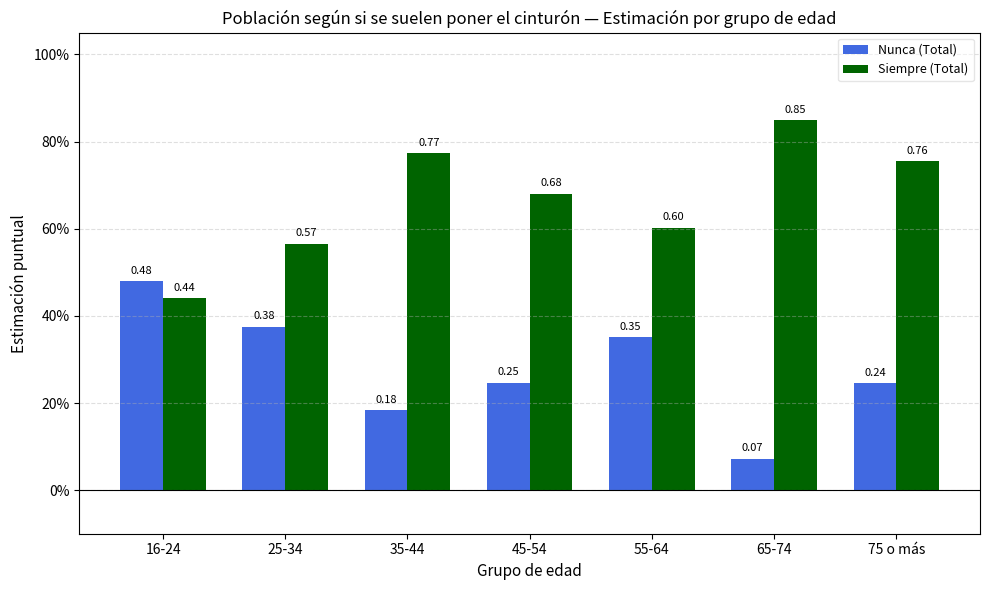

At which label is Siempre (Total) closest to 0?

16-24